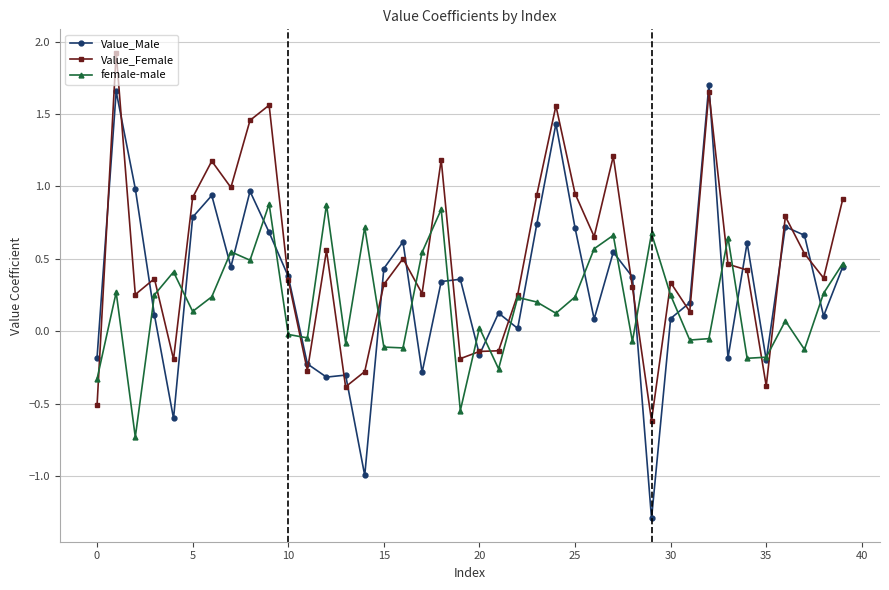

What is the greatest value displayed?

1.9